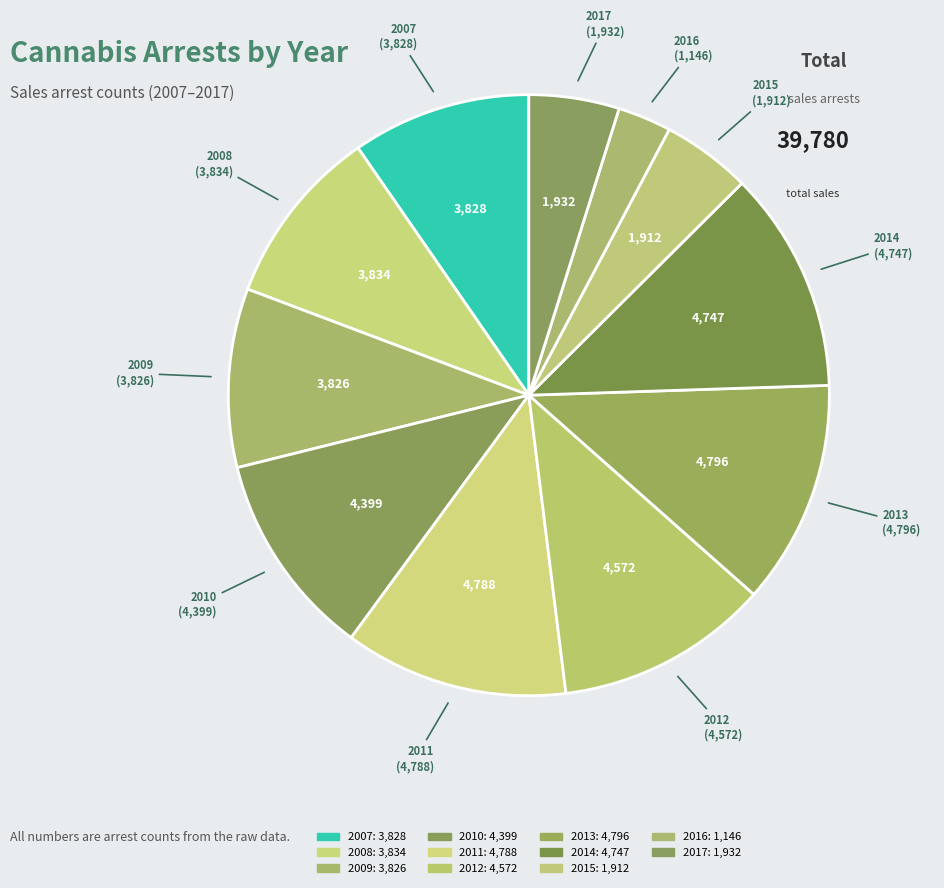

To the nearest percent, what is the average slice percentage?

9%